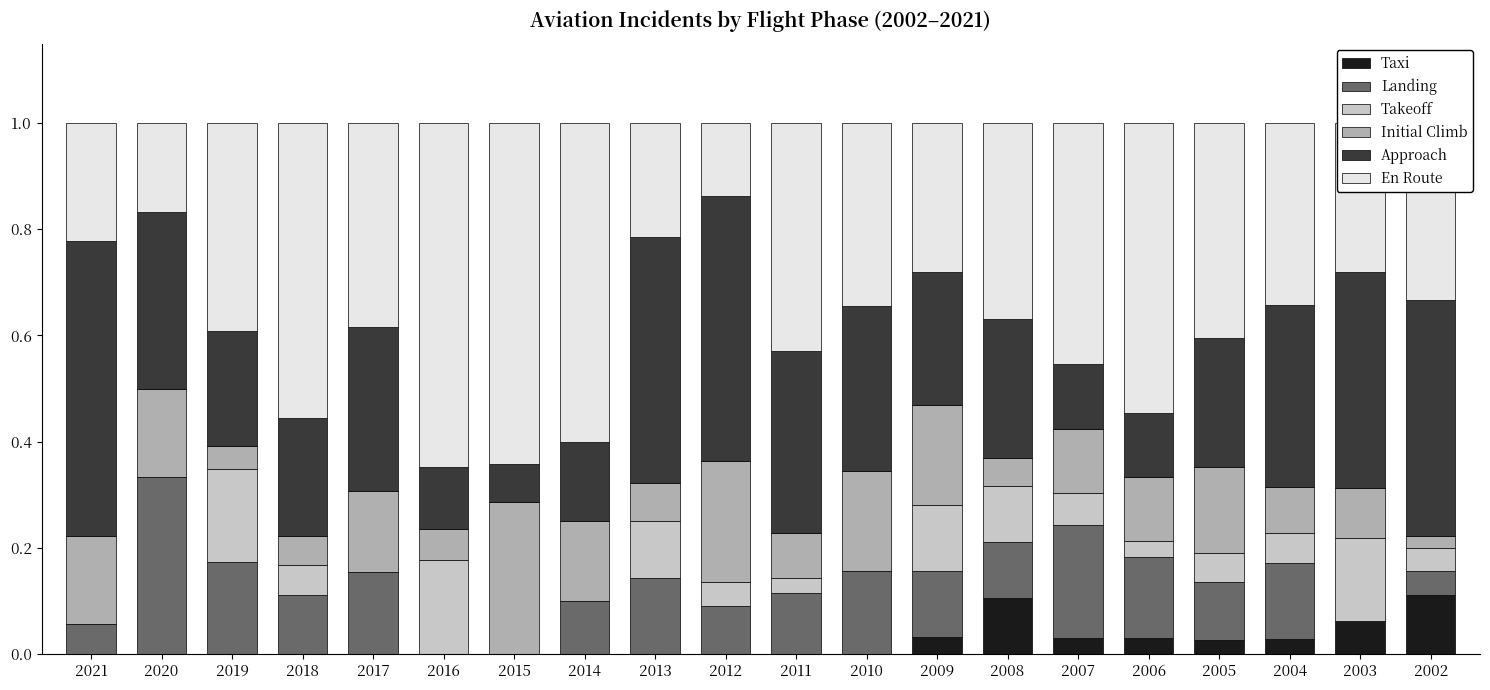

The Taxi series shows -0.1 at 2018. True or false?

False